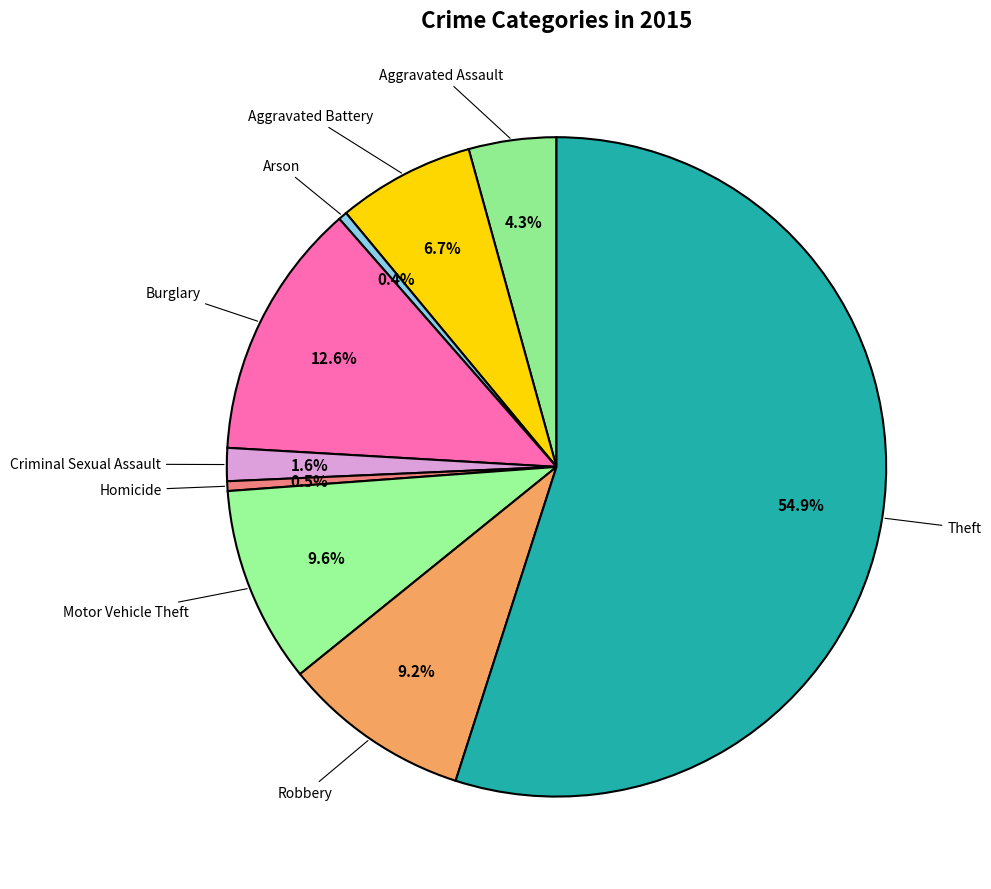

How many segments does this pie chart have?

9